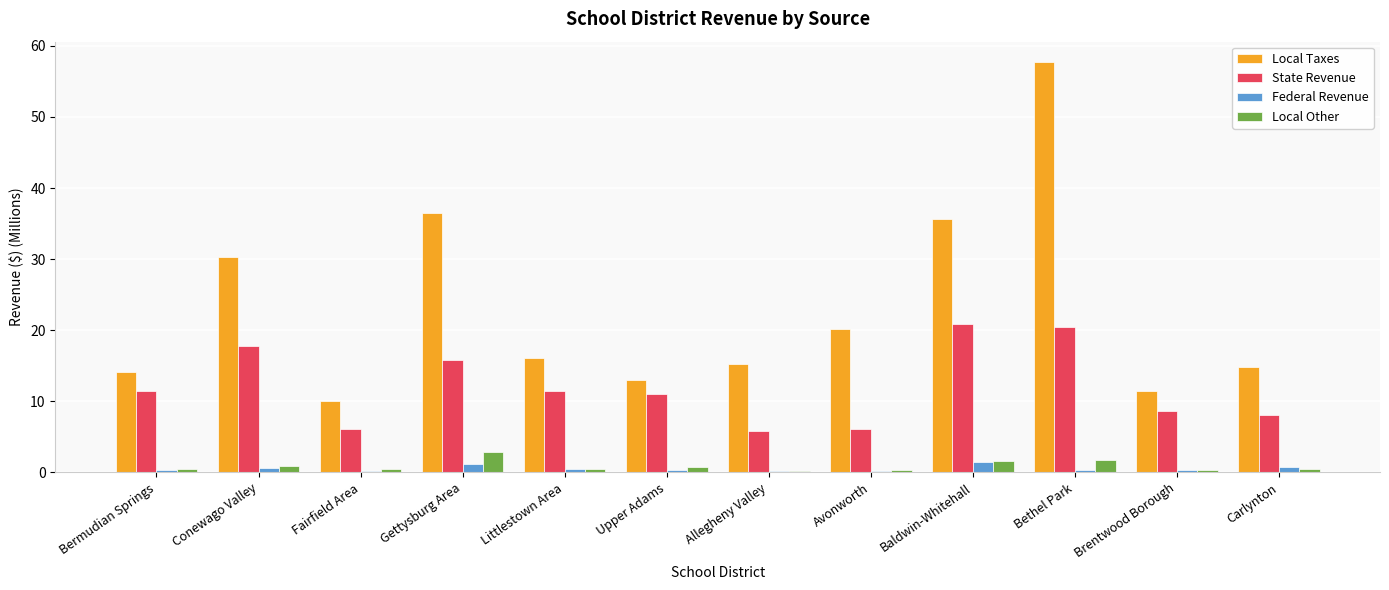

Is the value of Local Other at Baldwin-Whitehall greater than the value of State Revenue at Baldwin-Whitehall?

No